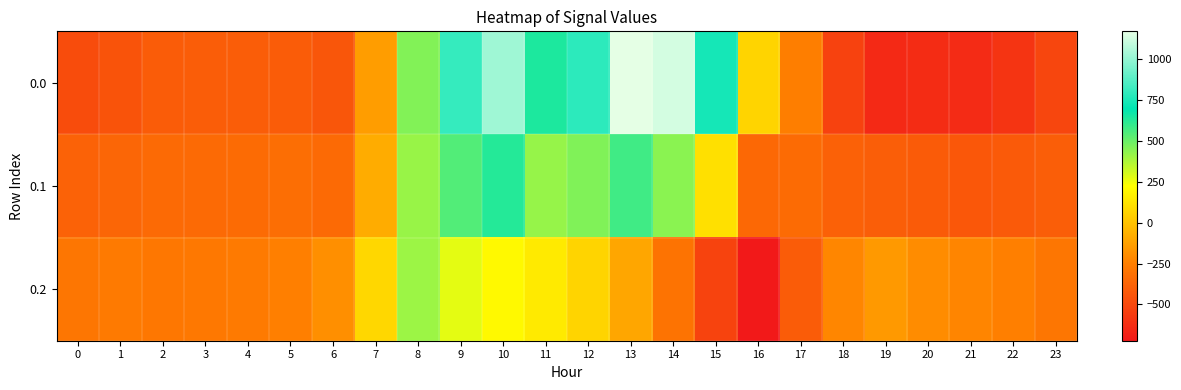

Which label corresponds to the largest value in the chart?

13